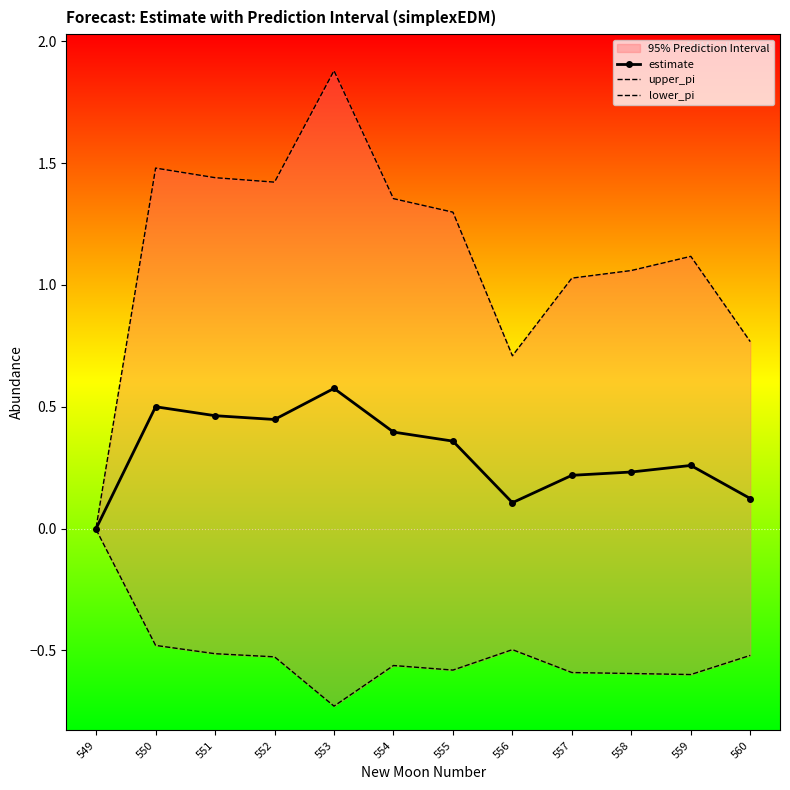

What is the average value of the upper_pi series?

1.1